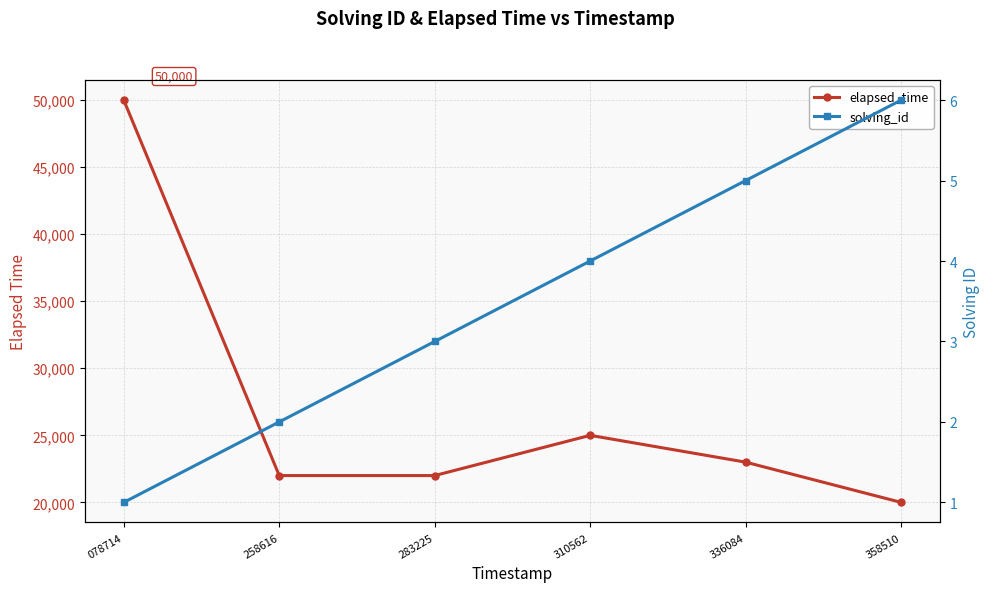

The solving_id series shows 8 at 336084. True or false?

False